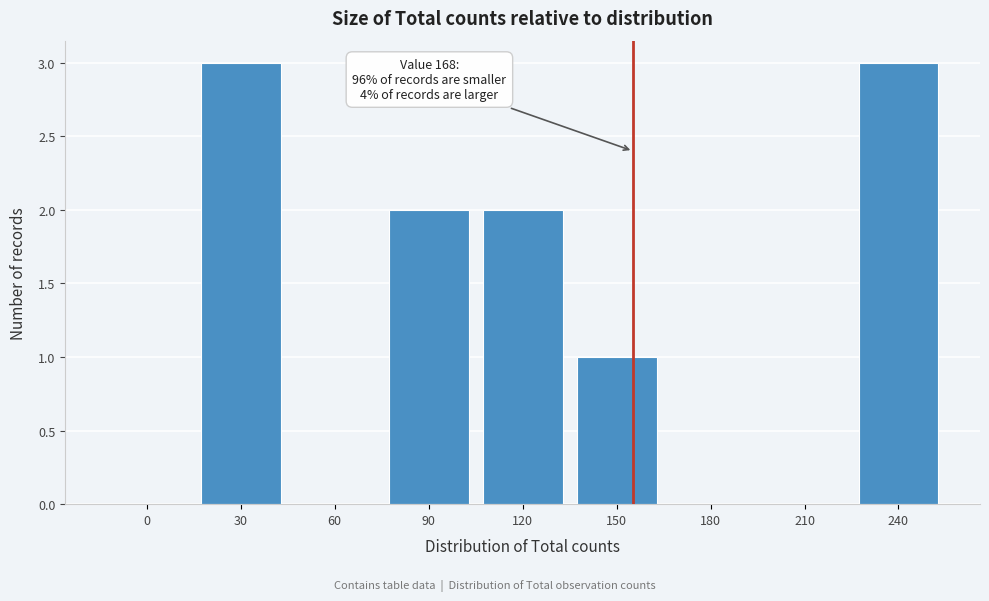

Reading left to right, list all the values displayed in this chart.

0=0	30=3	60=0	90=2	120=2	150=1	180=0	210=0	240=3